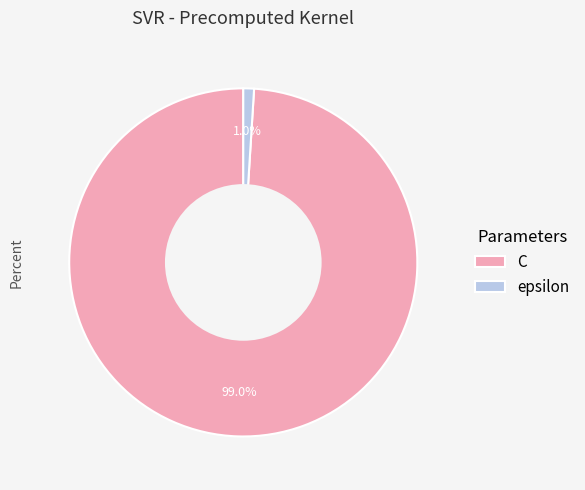

Is it true that epsilon is 1% of the pie?

True